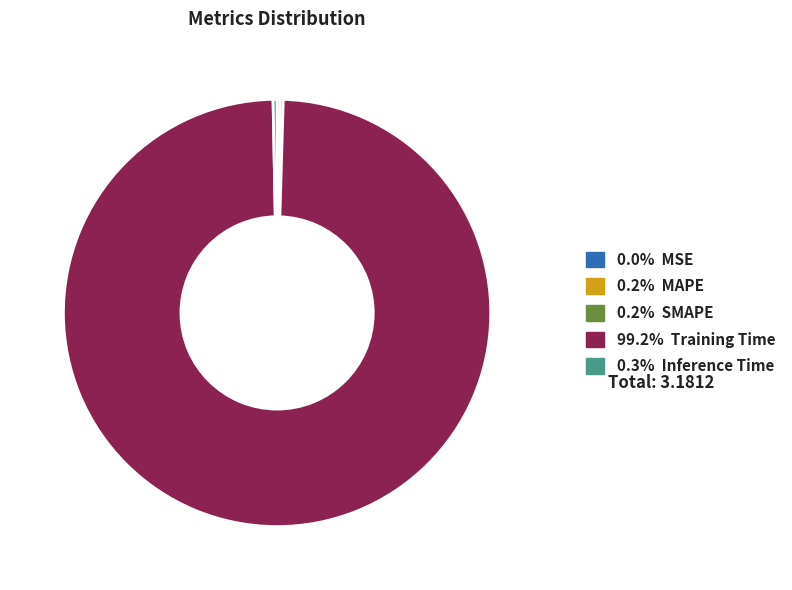

Is there a majority slice in this chart?

Yes